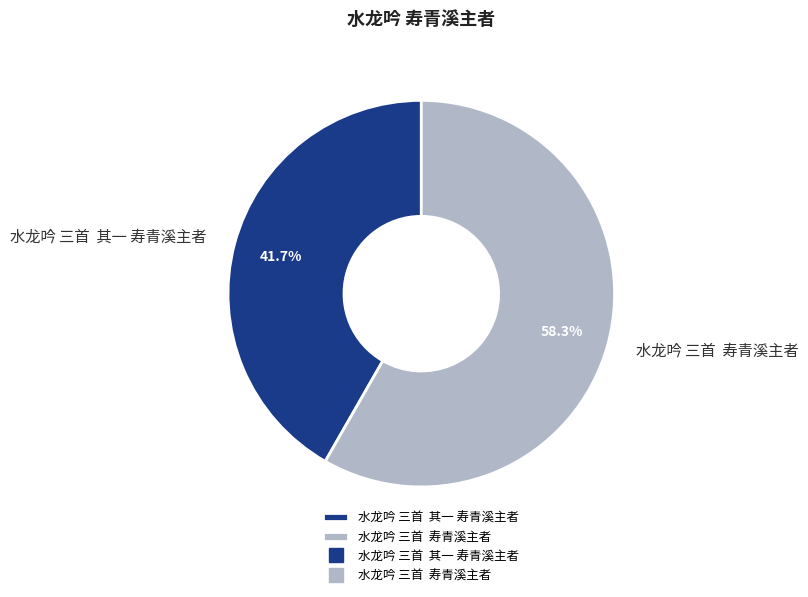

Approximately how many times larger is the value at 水龙吟 三首 其一 寿青溪主者 compared to 水龙吟 三首 寿青溪主者?

0.7